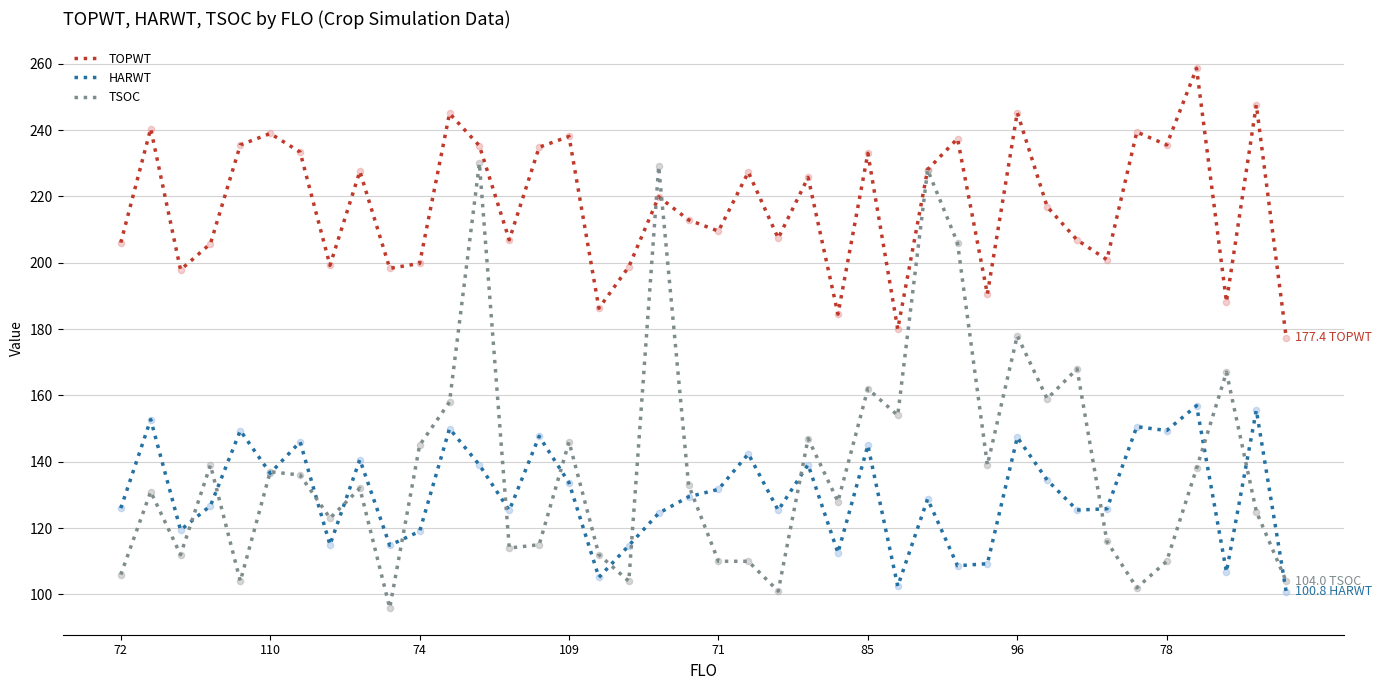

Which series has the largest total across all categories?

TOPWT